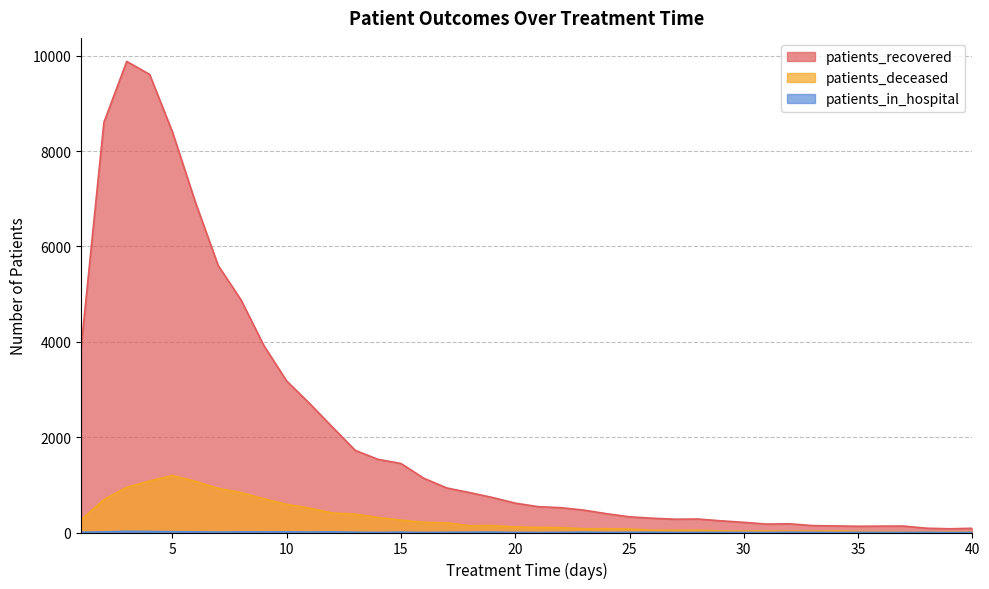

At which category does patients_in_hospital reach its first local peak?

3